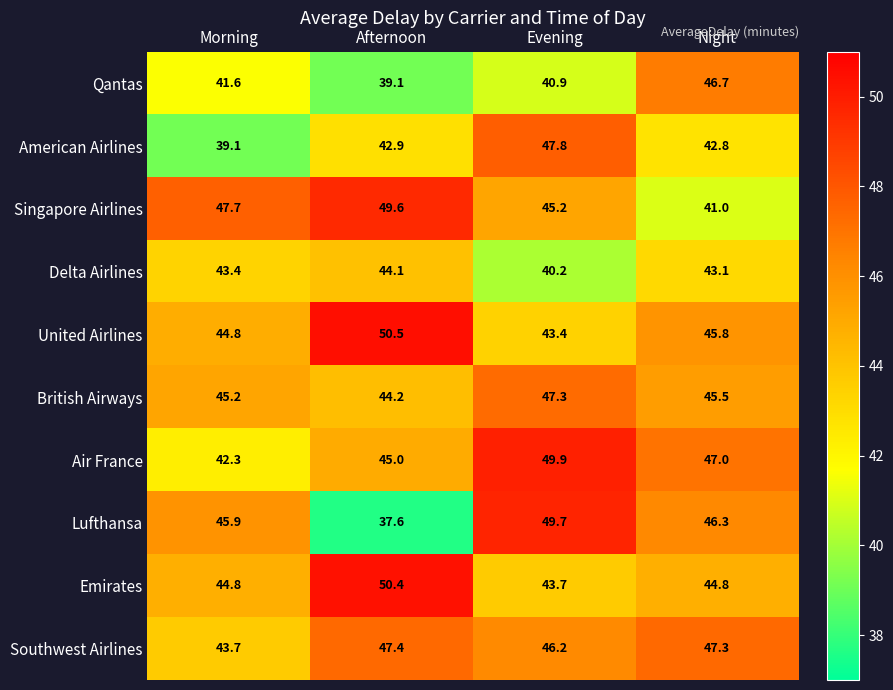

Where does the American Airlines series first go above 42?

Afternoon